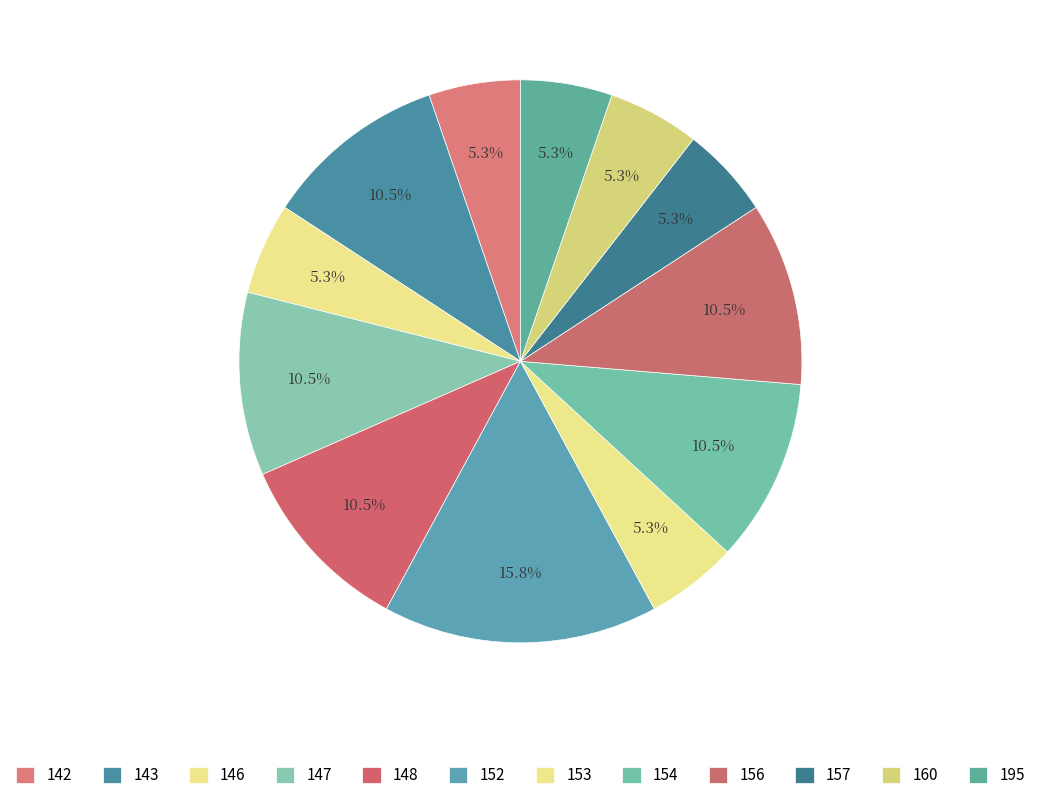

The 156 slice represents 1% of the pie. True or false?

False